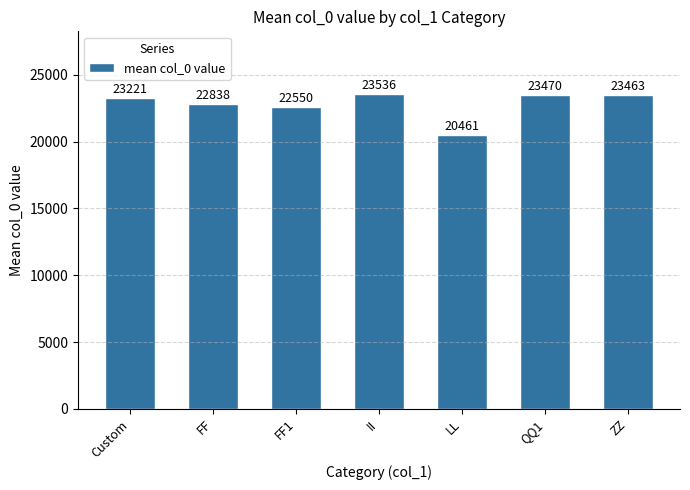

What is the label of the 4th bar from the right?

II